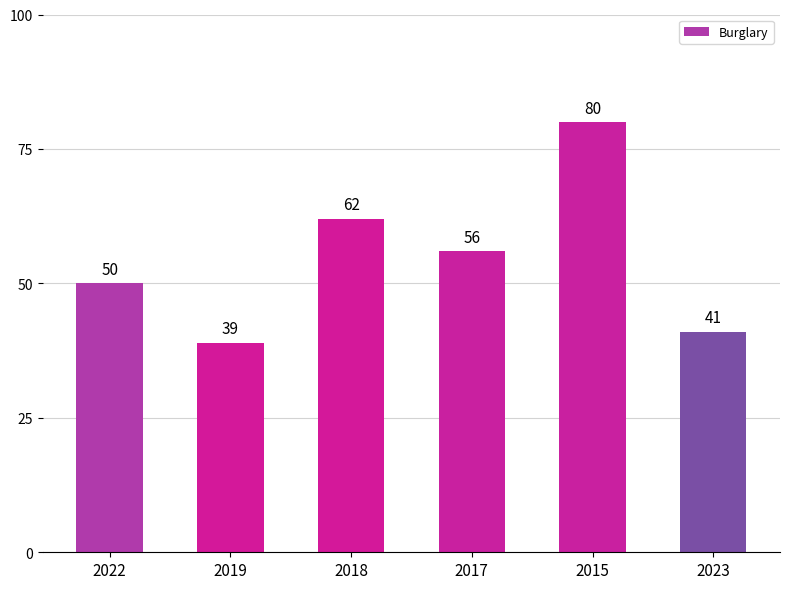

How many data points does each series have?

6